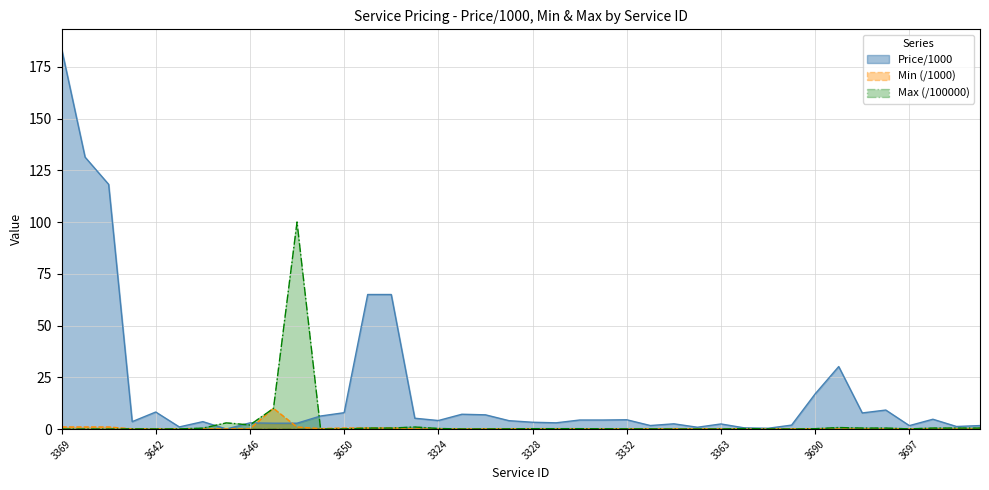

How many interior local valleys does the Price/1000 series have?

11